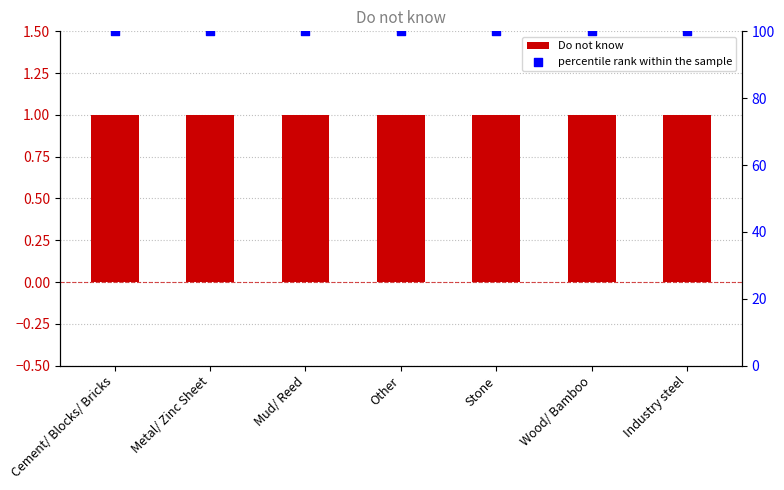

Which series contains the highest Y value?

percentile rank within the sample